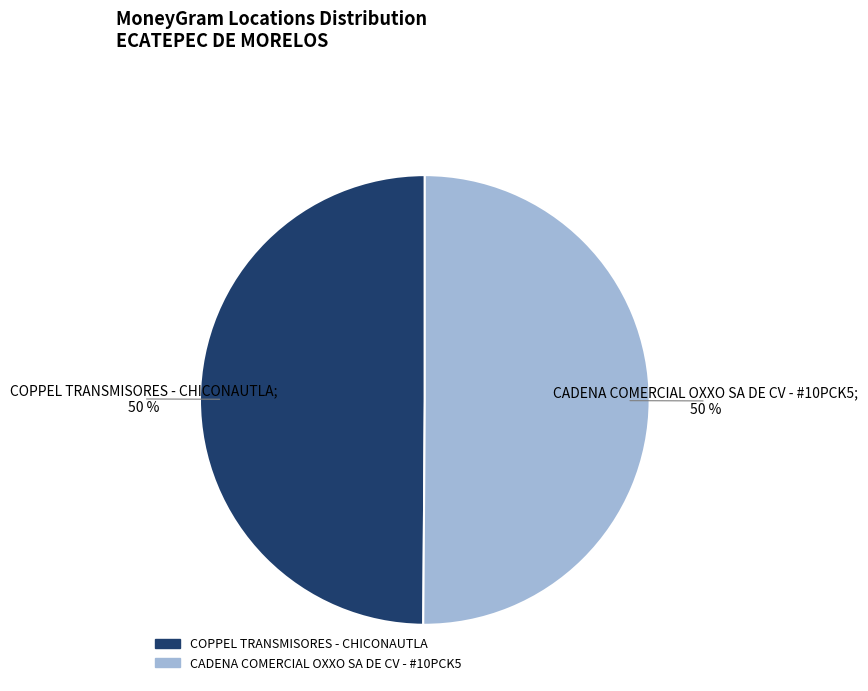

What is the ratio of the value at CADENA COMERCIAL OXXO SA DE CV - #10PCK5 to the value at COPPEL TRANSMISORES - CHICONAUTLA?

1.0